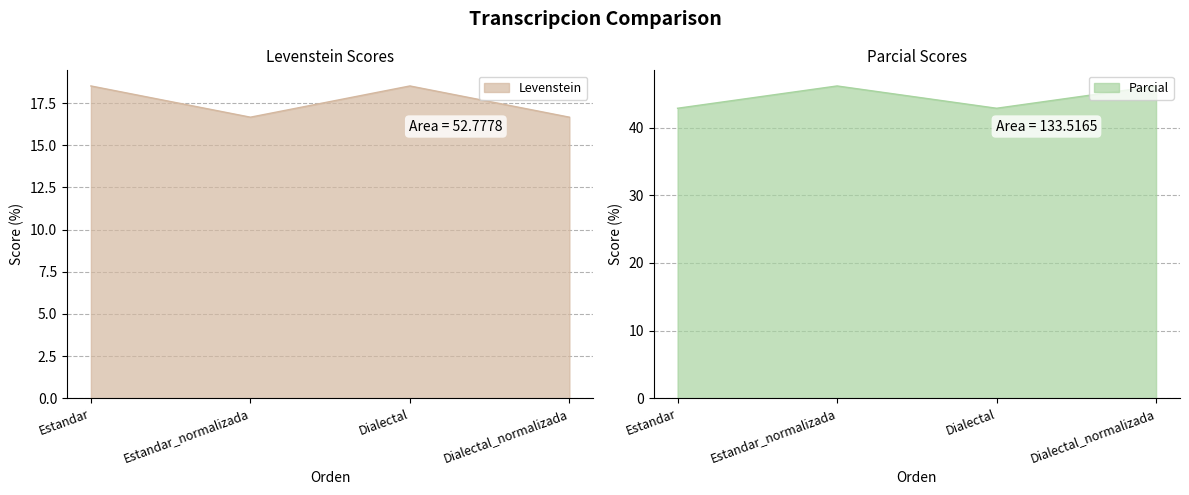

How many interior local valleys does the Levenstein series have?

1